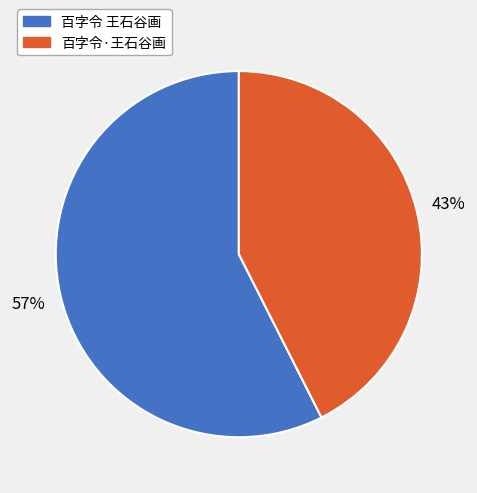

Does 百字令 王石谷画 represent more than half of the total?

Yes